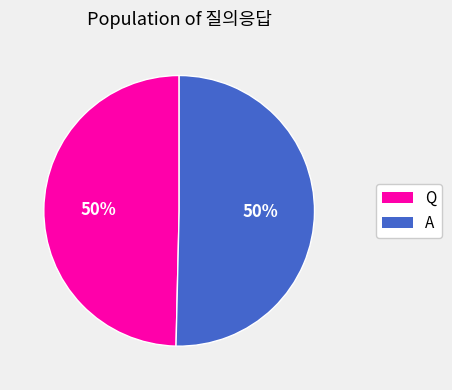

What percentage is the Q slice, to the nearest percent?

50%